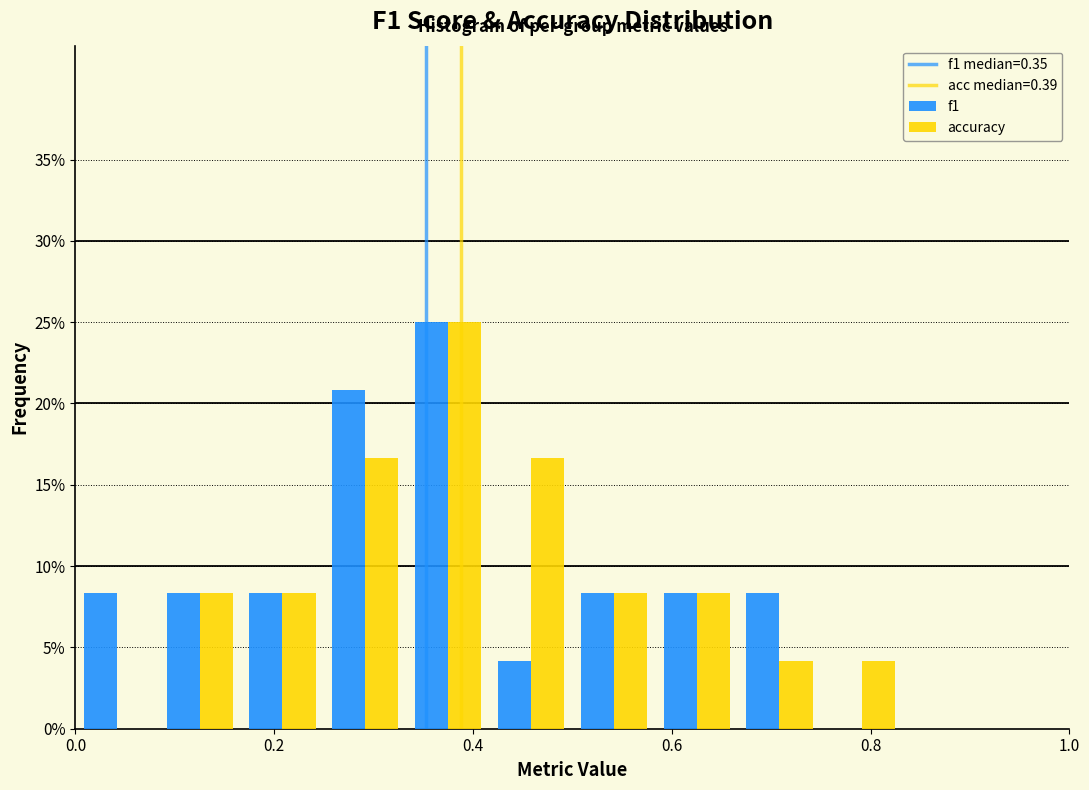

In the accuracy series, which range on the x-axis has the tallest bar?

0.34 to 0.42